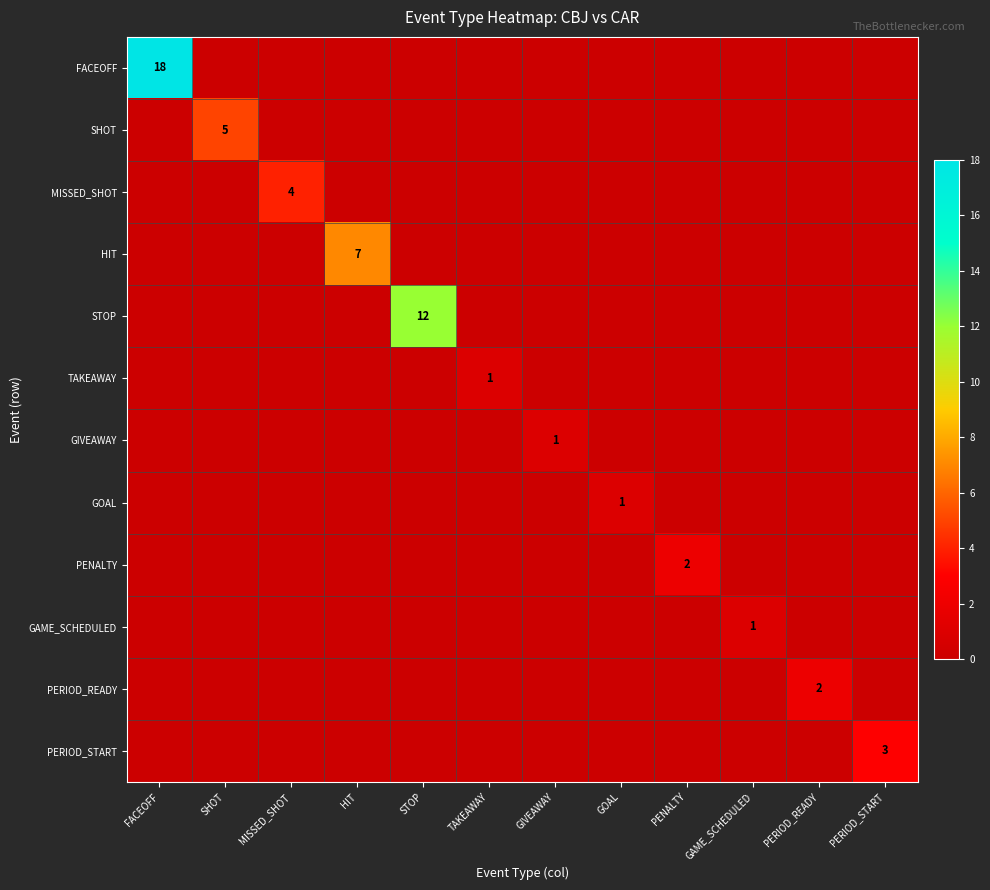

Count the HIT values in the range 0 to 1.

11